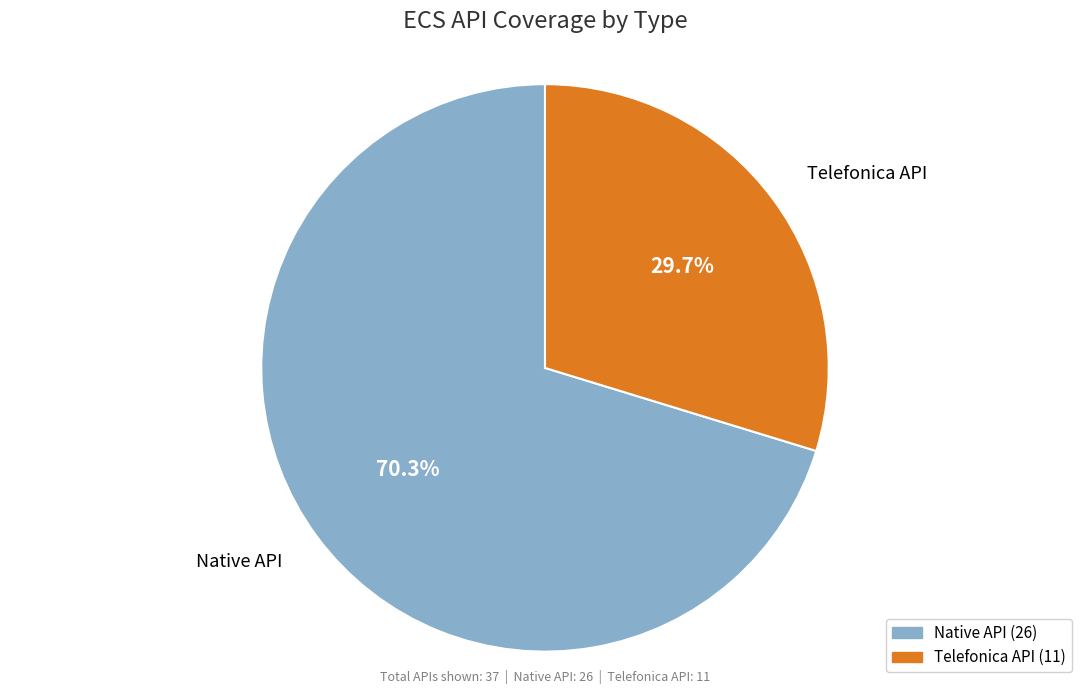

How many segments does this pie chart have?

2